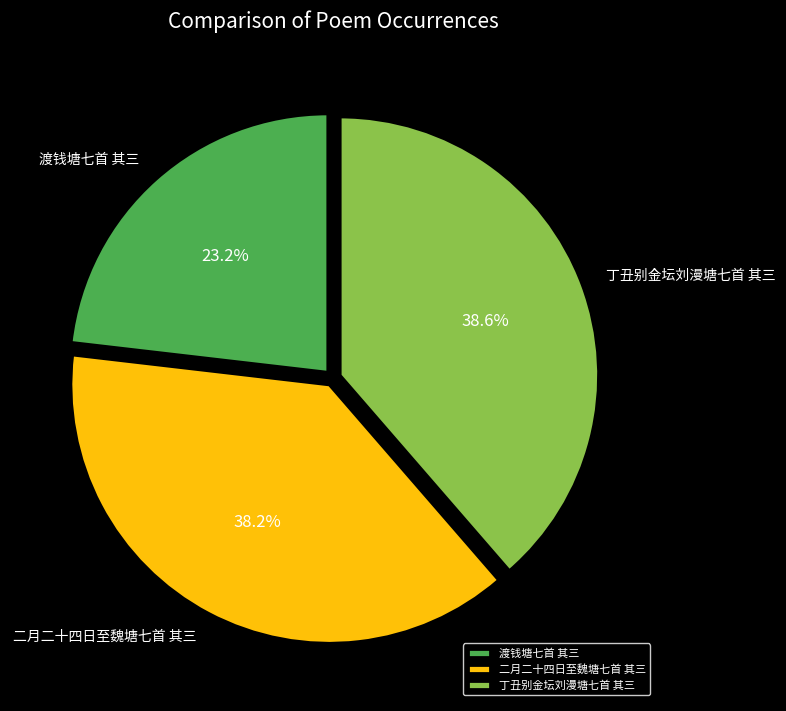

To the nearest percent, what is the combined percentage of 二月二十四日至魏塘七首 其三 and 渡钱塘七首 其三?

61%